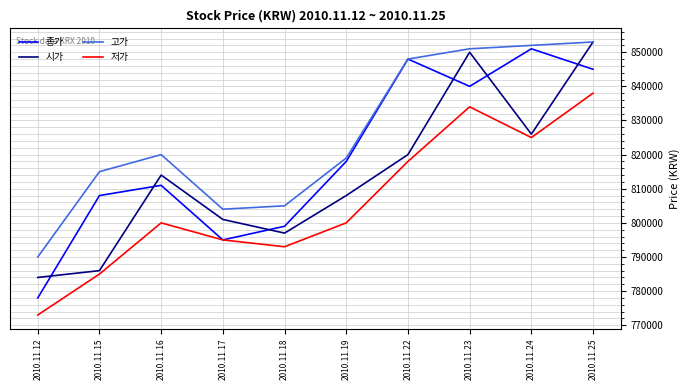

List the labels in order of 고가 value, smallest first.

2010.11.12, 2010.11.17, 2010.11.18, 2010.11.15, 2010.11.19, 2010.11.16, 2010.11.22, 2010.11.23, 2010.11.24, 2010.11.25